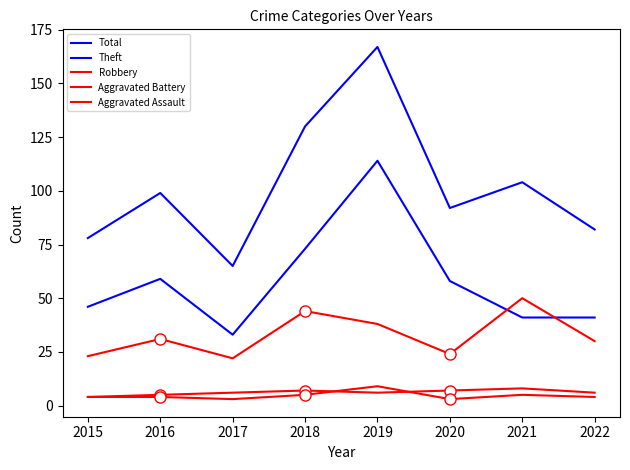

Reading left to right, what are all the values shown in this chart?

Total: 2015=78	2016=99	2017=65	2018=130	2019=167	2020=92	2021=104	2022=82
Theft: 2015=46	2016=59	2017=33	2018=73	2019=114	2020=58	2021=41	2022=41
Robbery: 2015=23	2016=31	2017=22	2018=44	2019=38	2020=24	2021=50	2022=30
Aggravated Battery: 2015=4	2016=5	2017=6	2018=7	2019=6	2020=7	2021=8	2022=6
Aggravated Assault: 2015=4	2016=4	2017=3	2018=5	2019=9	2020=3	2021=5	2022=4